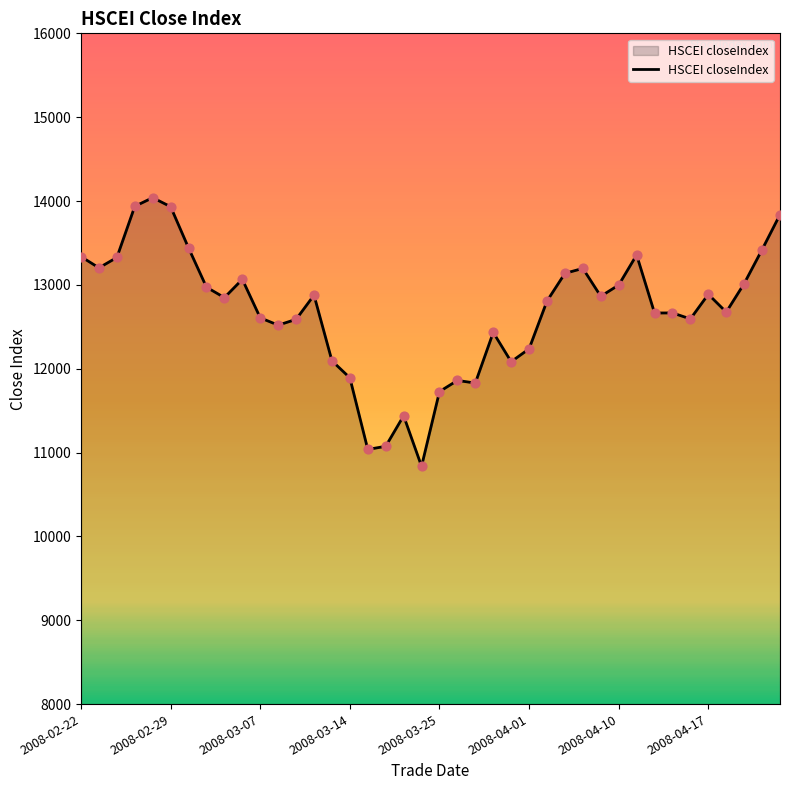

What is the difference between the maximum and minimum values?

3203.8